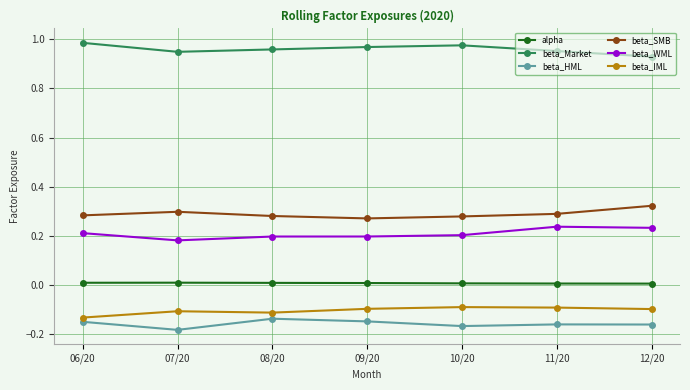

What is the label of the 6th point from the right?

07/20